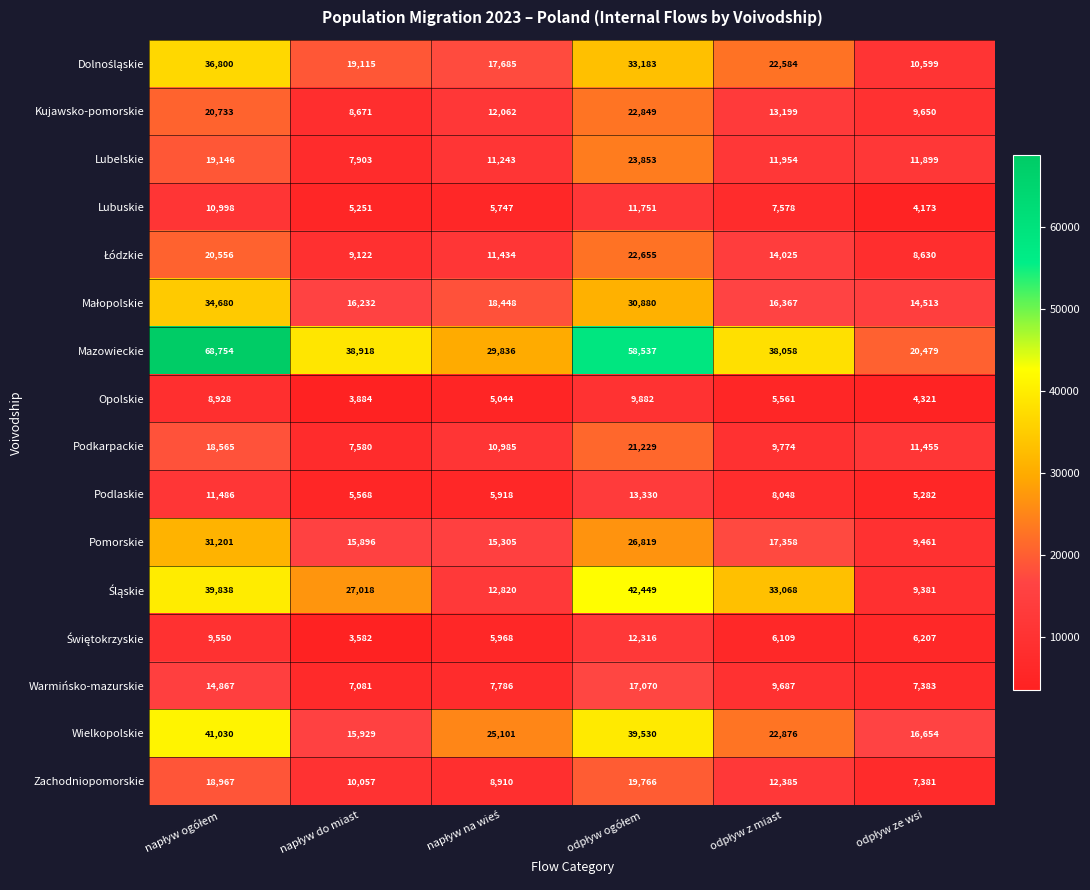

Which series has the largest total across all categories?

Mazowieckie